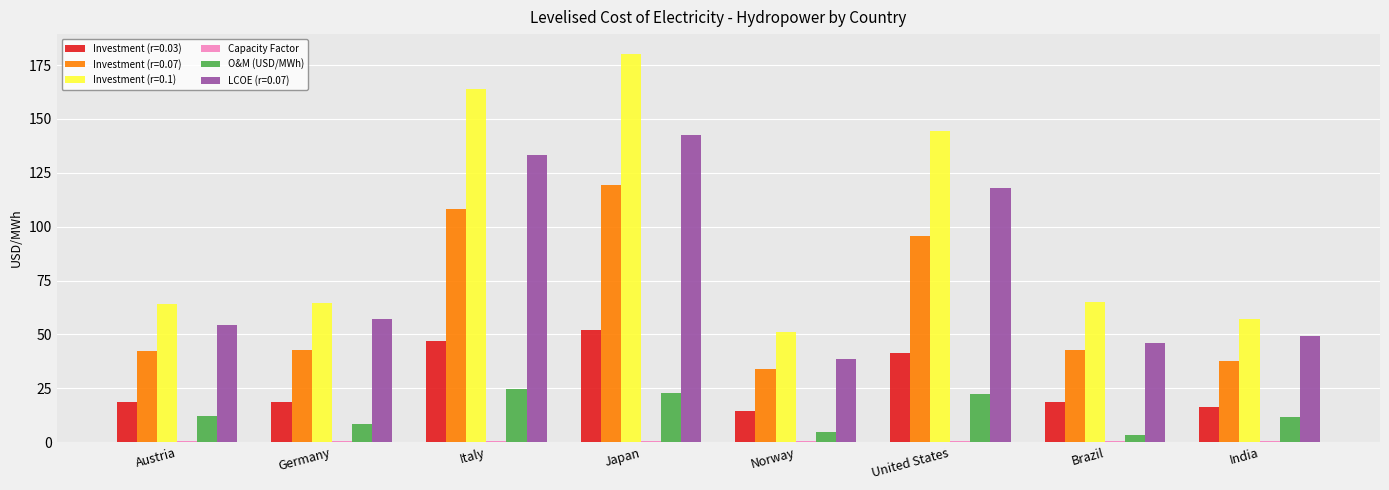

How many categories are shown in the chart?

8